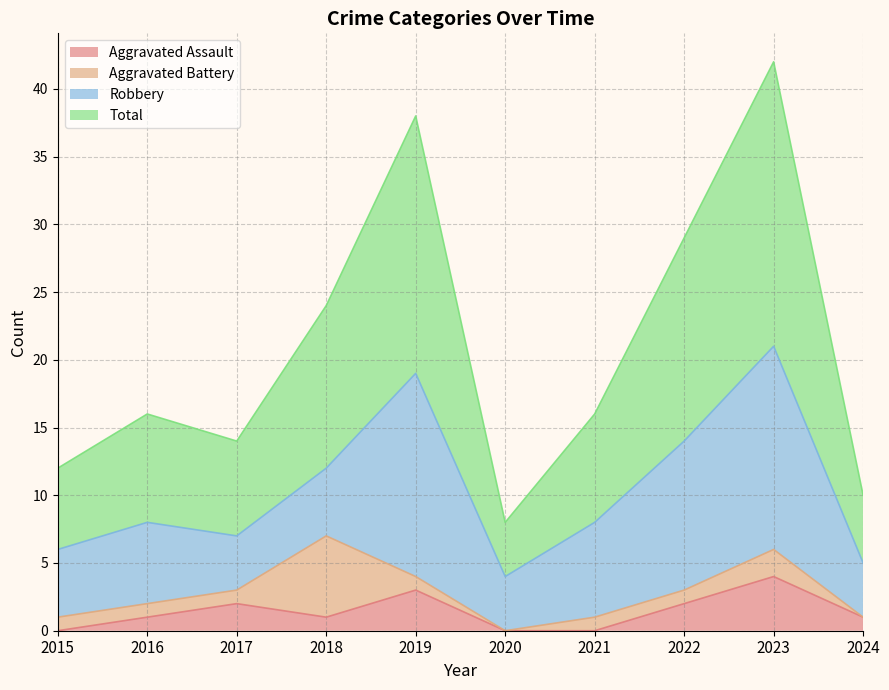

What is the spread (max minus min) of values at 2018?

23